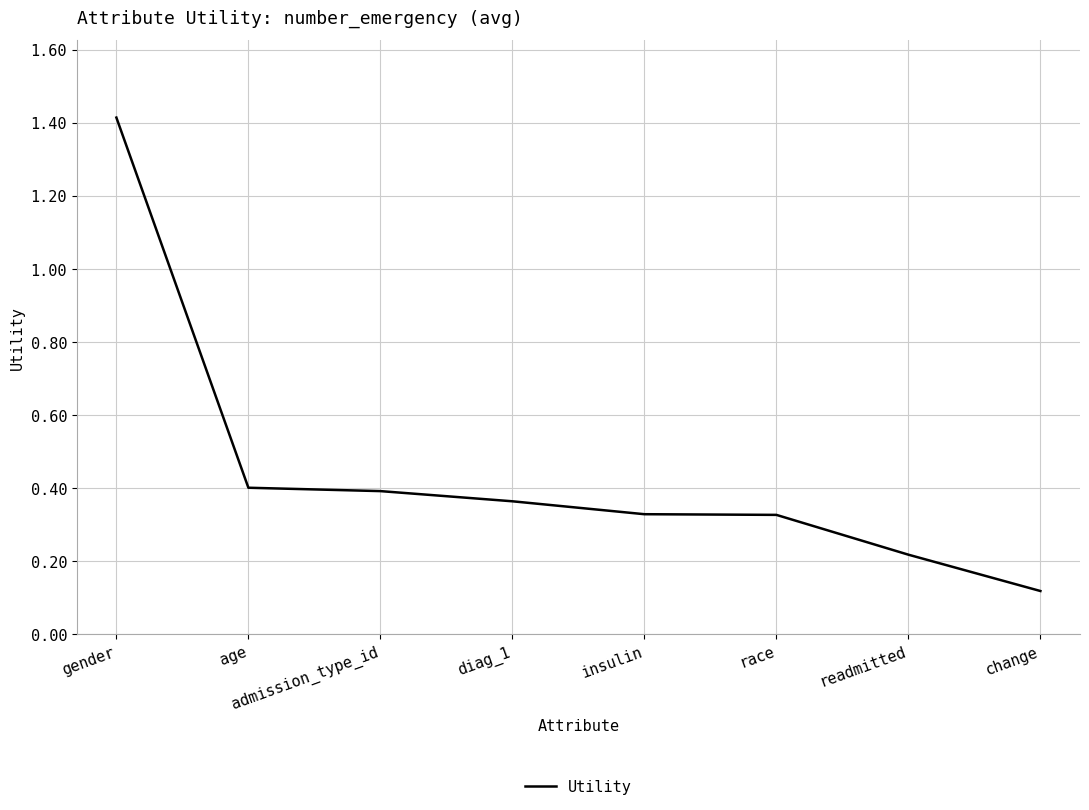

What position from the left is diag_1?

4